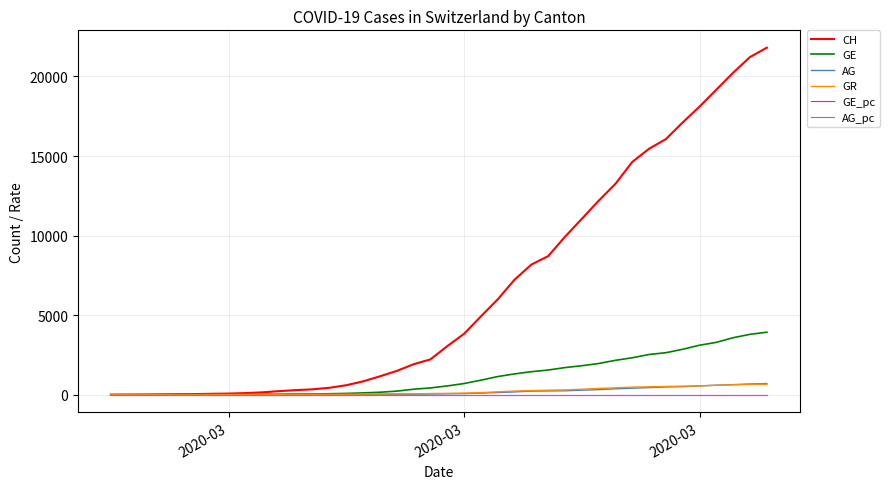

Which series has the largest total across all categories?

CH